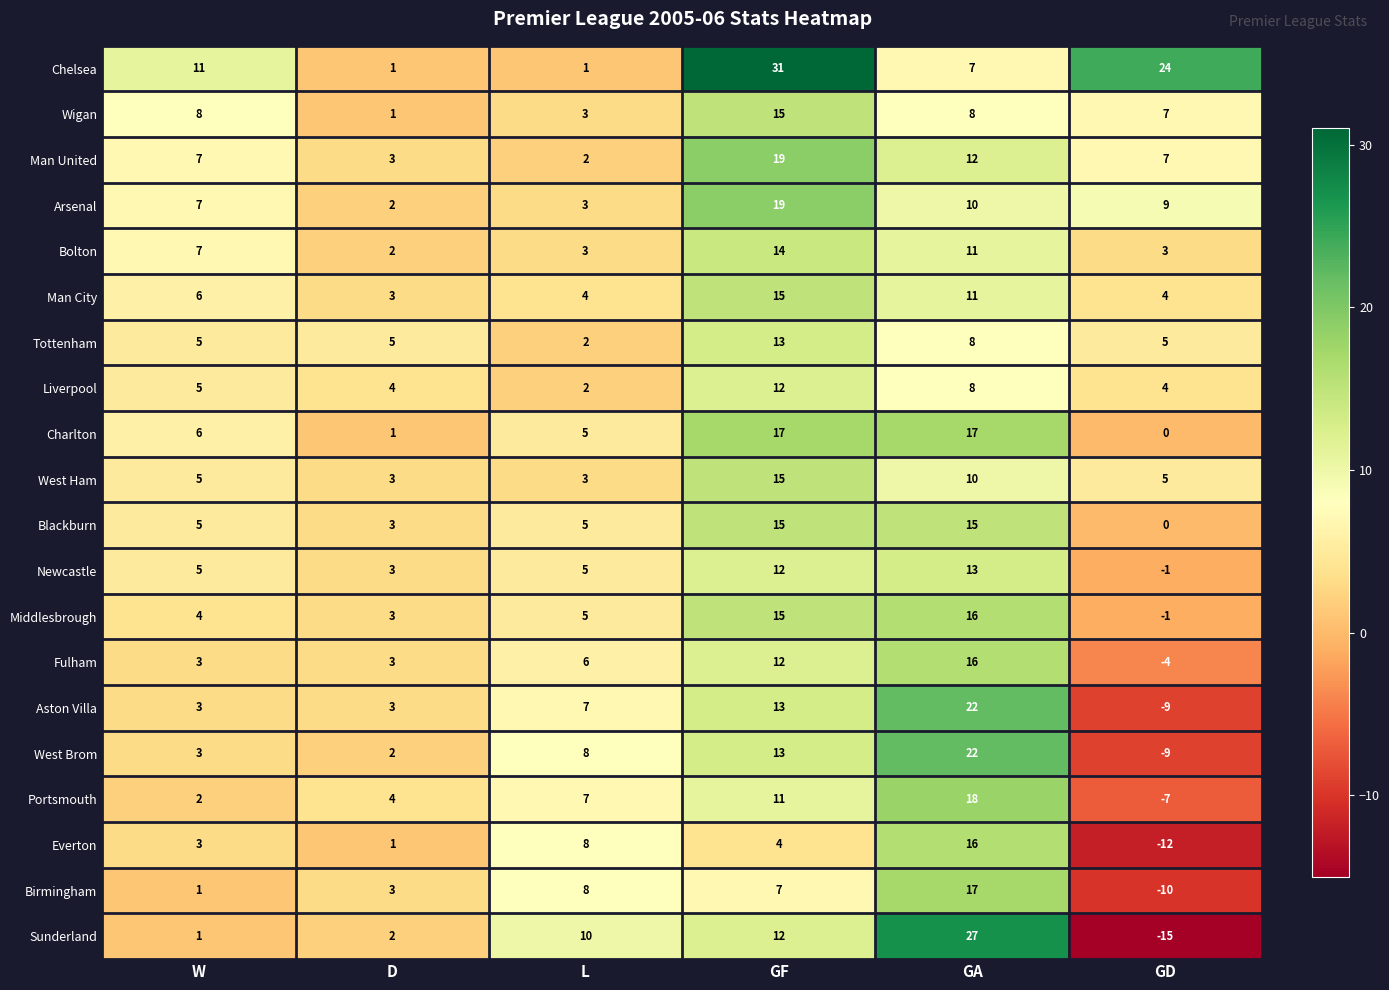

At which label is Sunderland closest to 6?

D